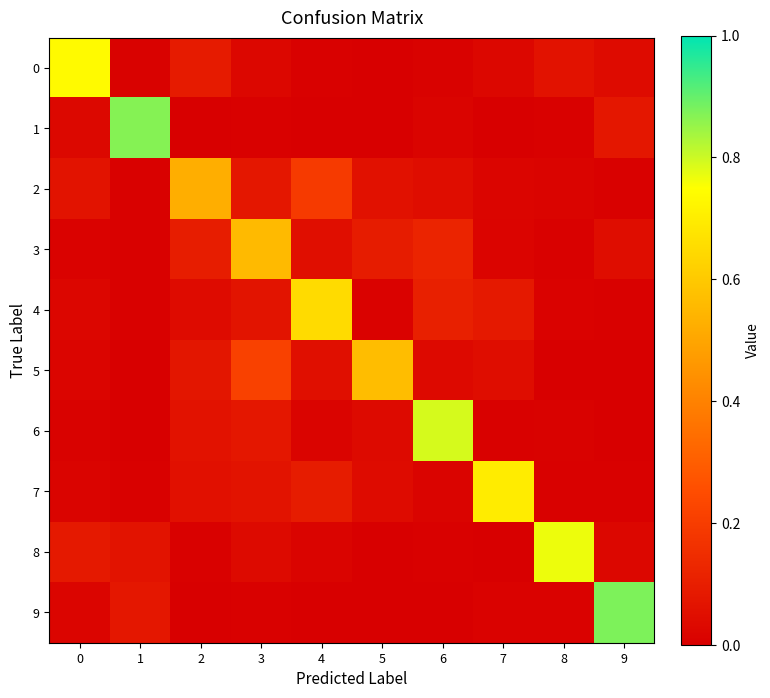

Rank the series at 2 from highest to lowest value.

2, 3, 0, 5, 6, 7, 4, 8, 1, 9